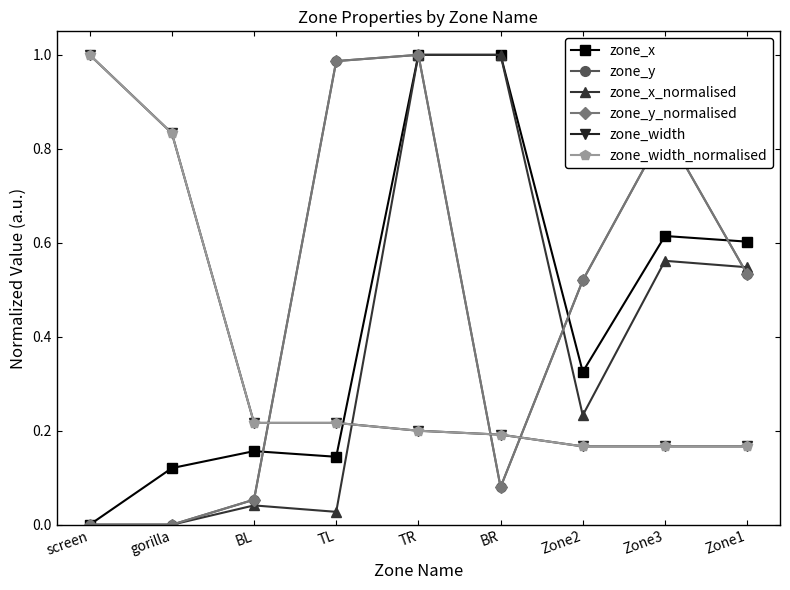

What is the sum of all zone_y values?

4.0